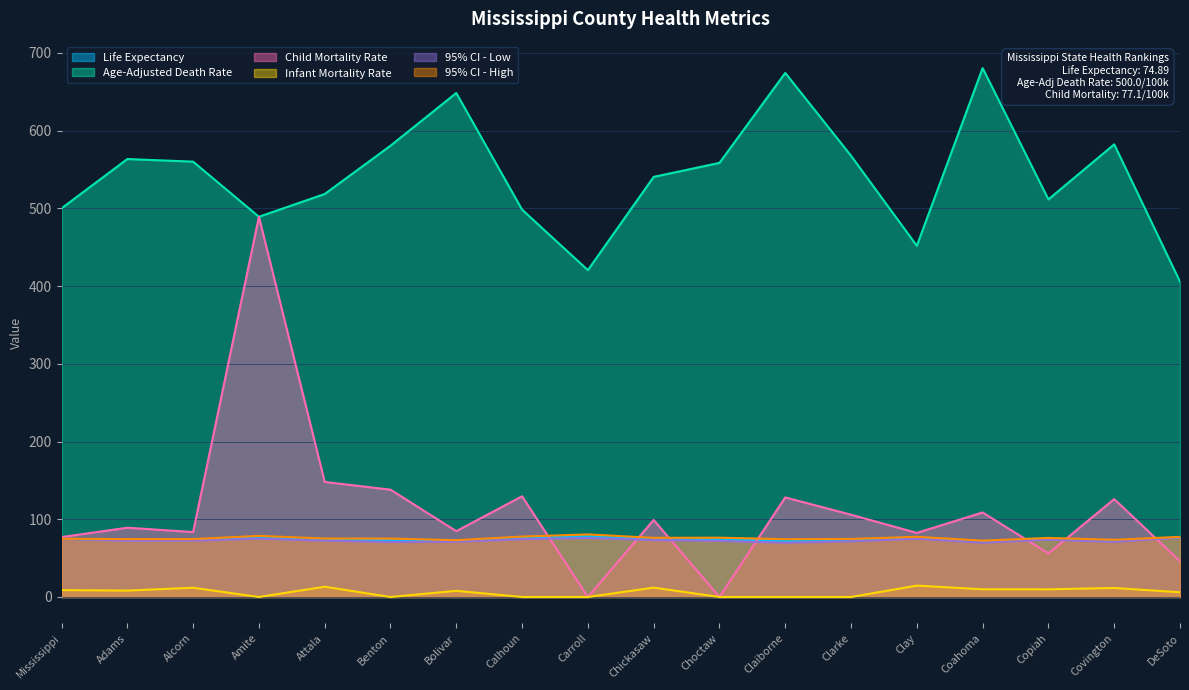

True or false: Age-Adjusted Death Rate has more than 2 points higher than both neighbors.

True